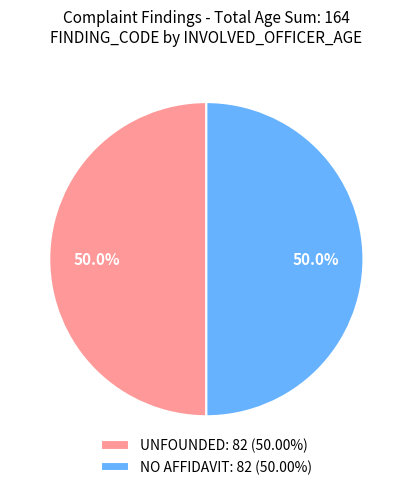

Approximately how many times larger is the value at UNFOUNDED: 82 (50.00%) compared to NO AFFIDAVIT: 82 (50.00%)?

1.0